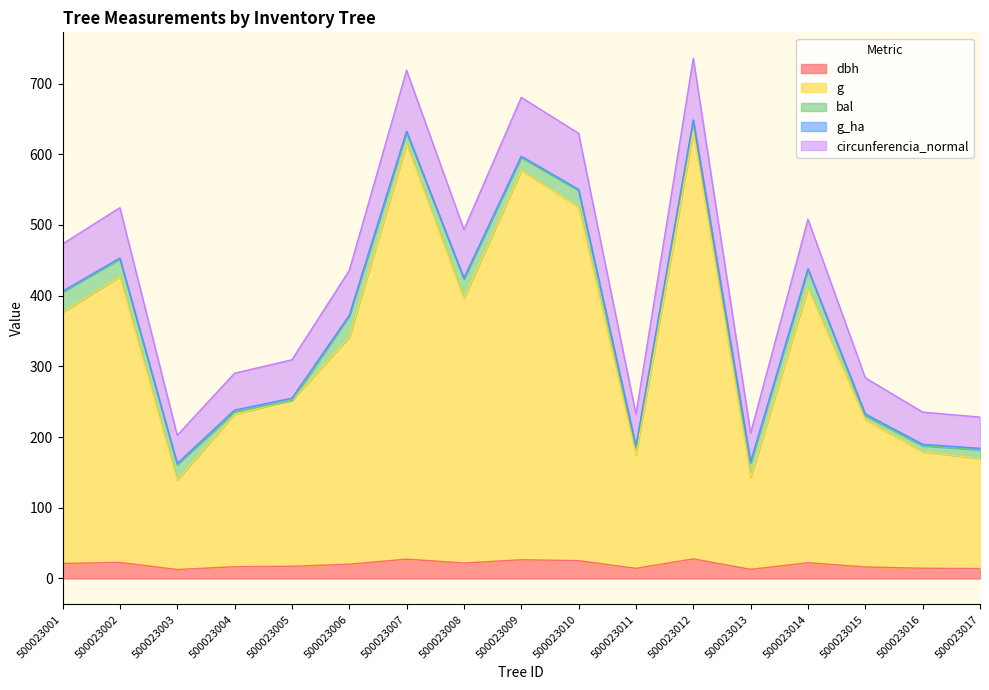

Between 500023008 and 500023010, which is larger?

500023010